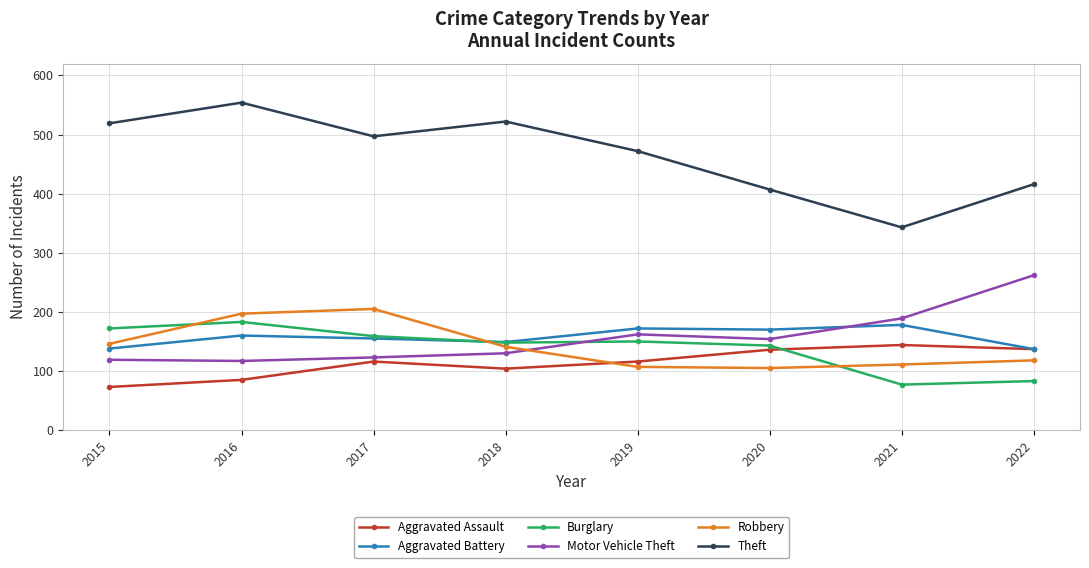

Is the value of Theft at 2015 greater than the value of Motor Vehicle Theft at 2019?

Yes